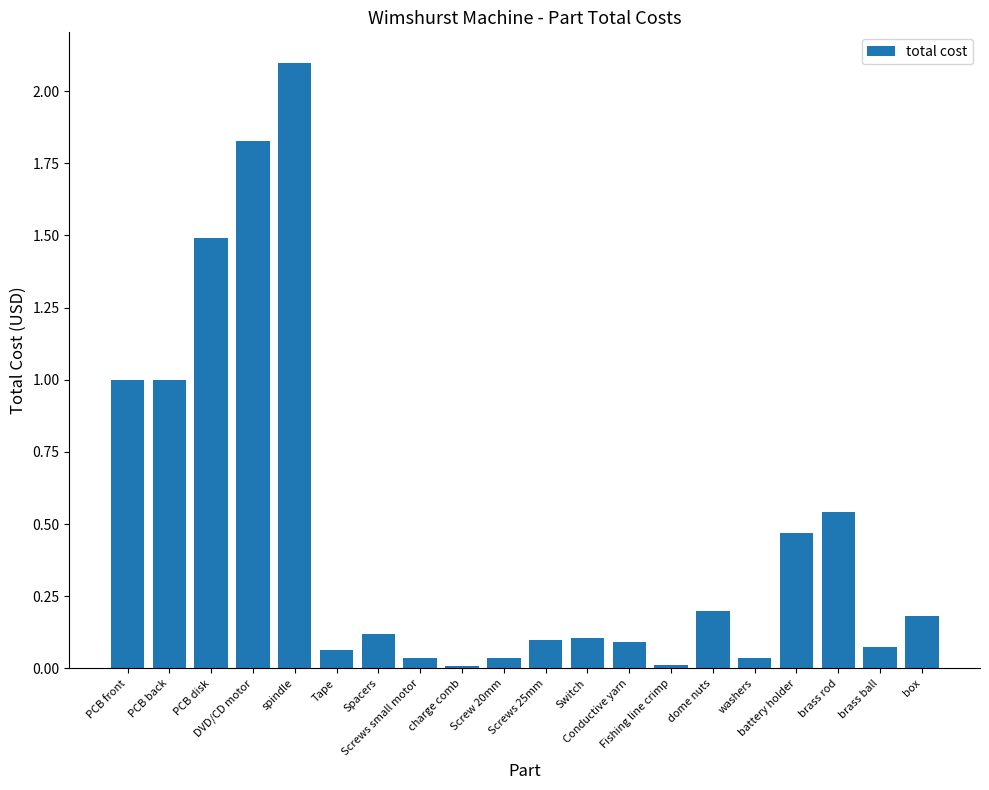

What is the difference between the maximum and minimum values?

2.1